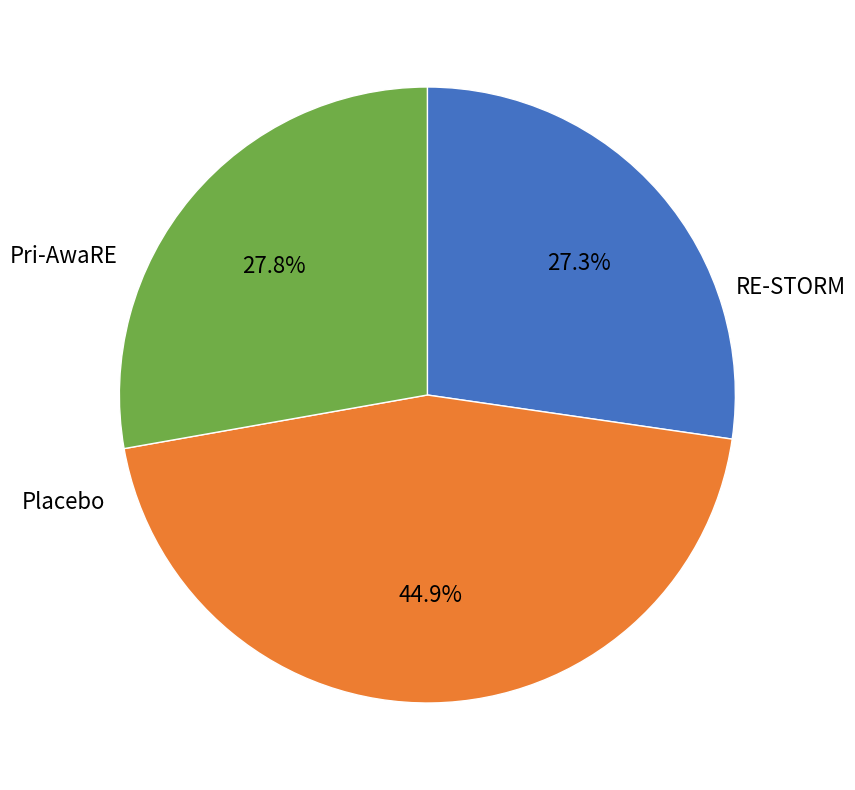

To the nearest percent, what is the average slice percentage?

33%